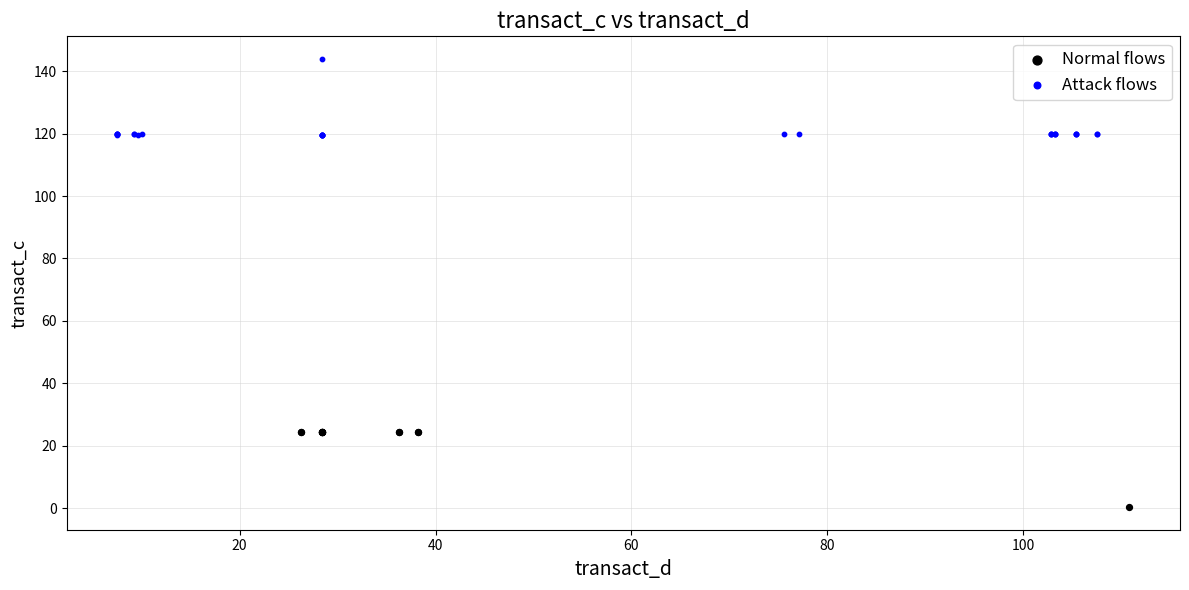

Which series contains the highest Y value?

Attack flows